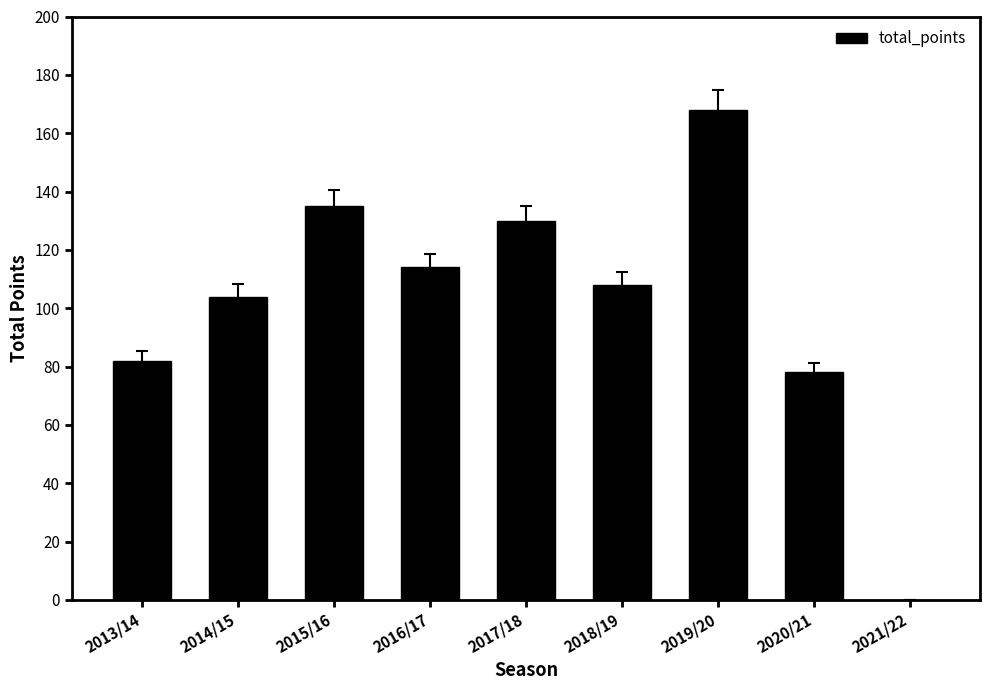

Reading left to right, what are all the values shown in this chart?

82	104	135	114	130	108	168	78	0